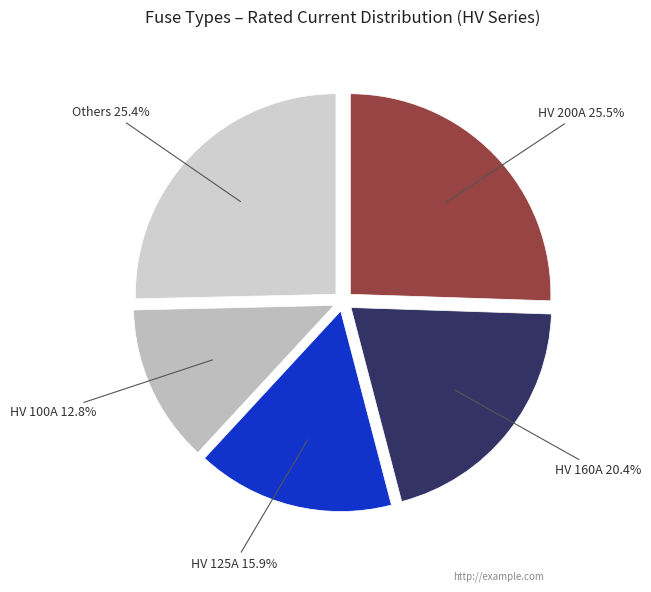

To the nearest percent, what is the difference between the largest and smallest slice percentages?

13%